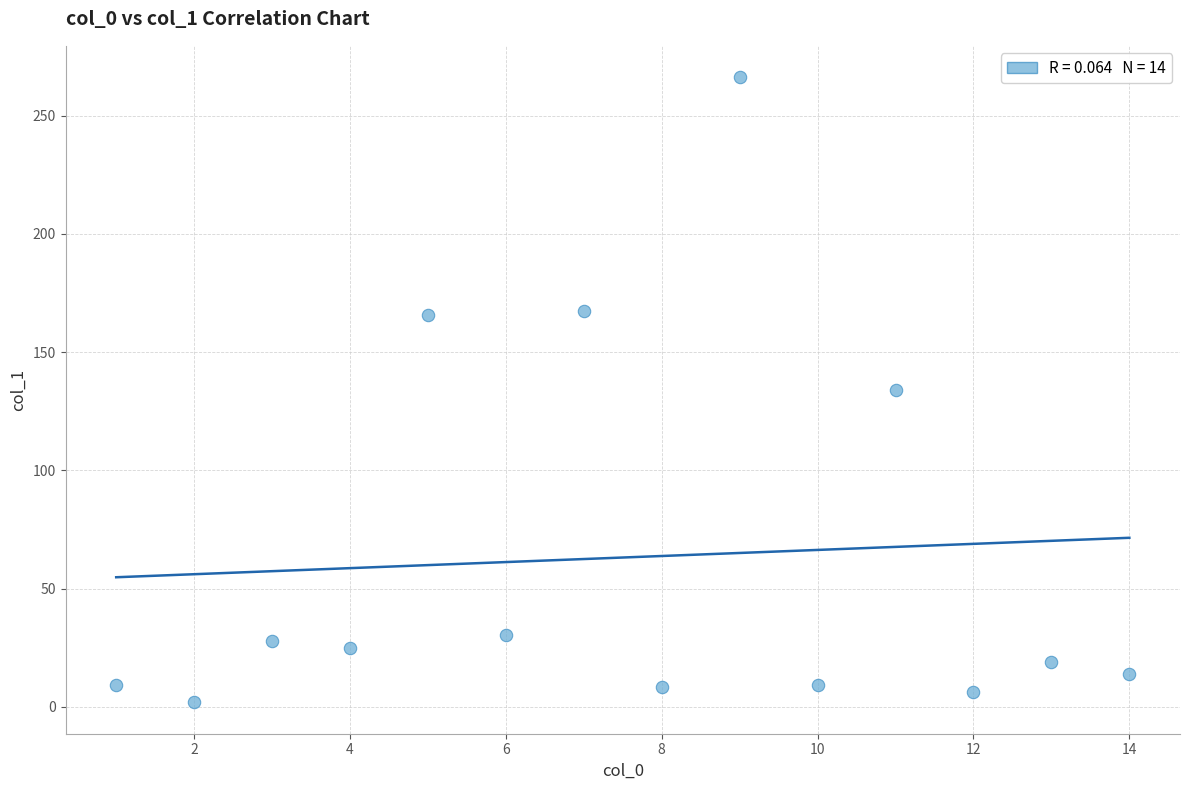

What is the range of Y values (max minus min)?

264.4